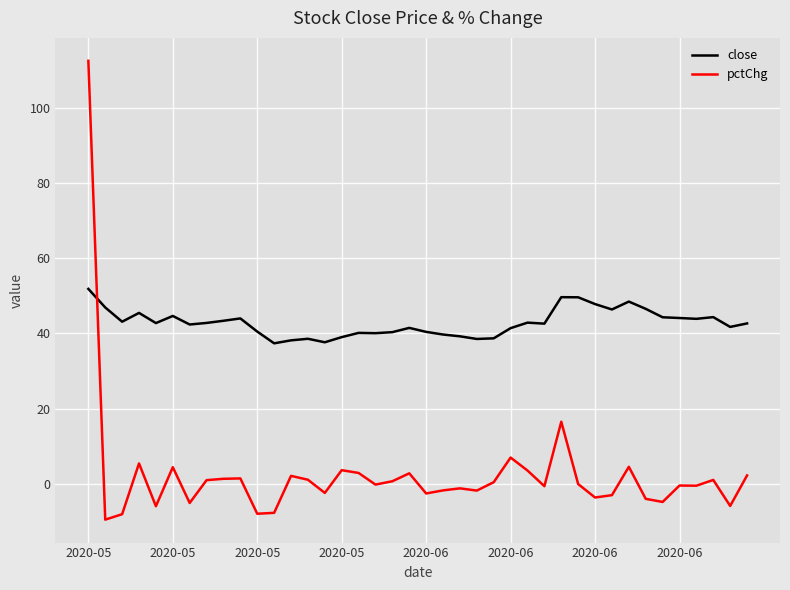

Which series has the largest total across all categories?

close